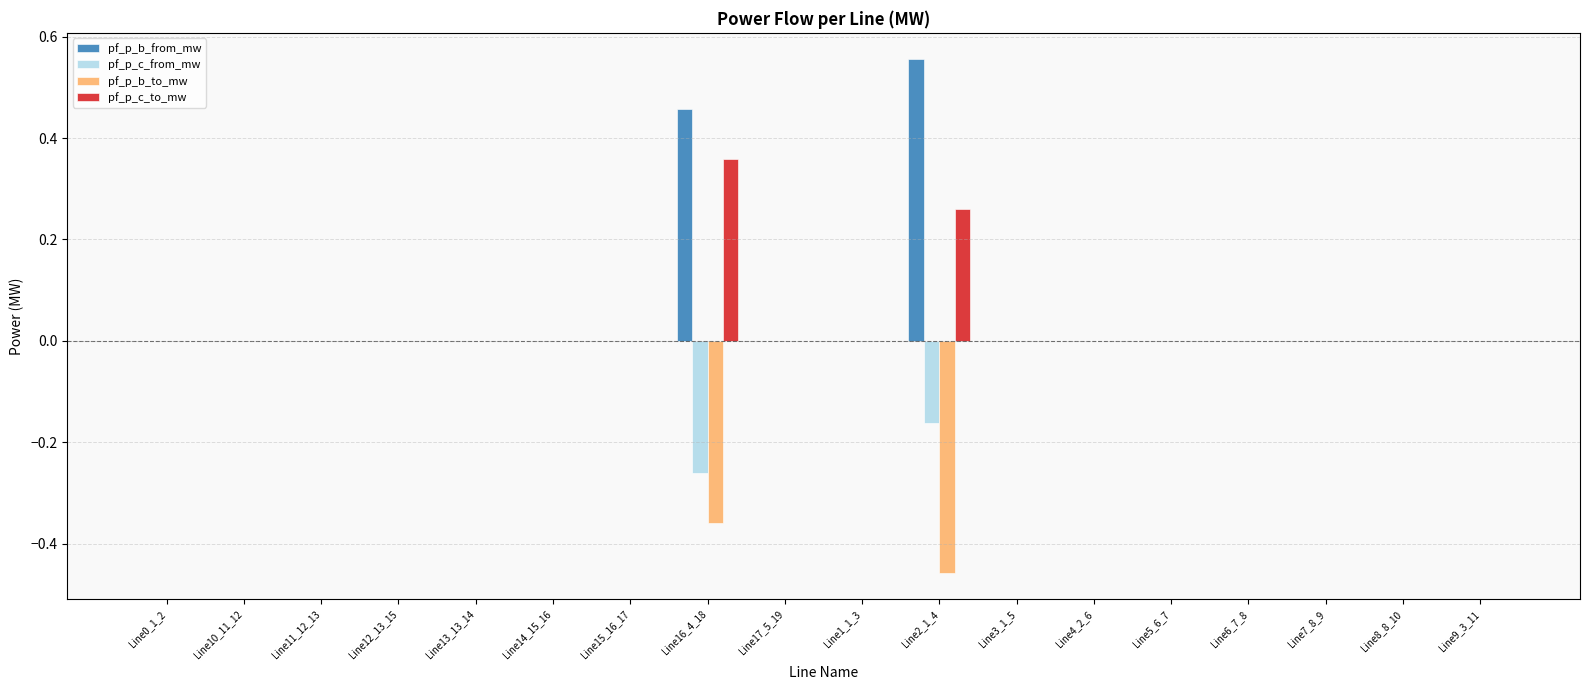

Is it true that pf_p_c_from_mw equals -0.0 at Line8_8_10?

True